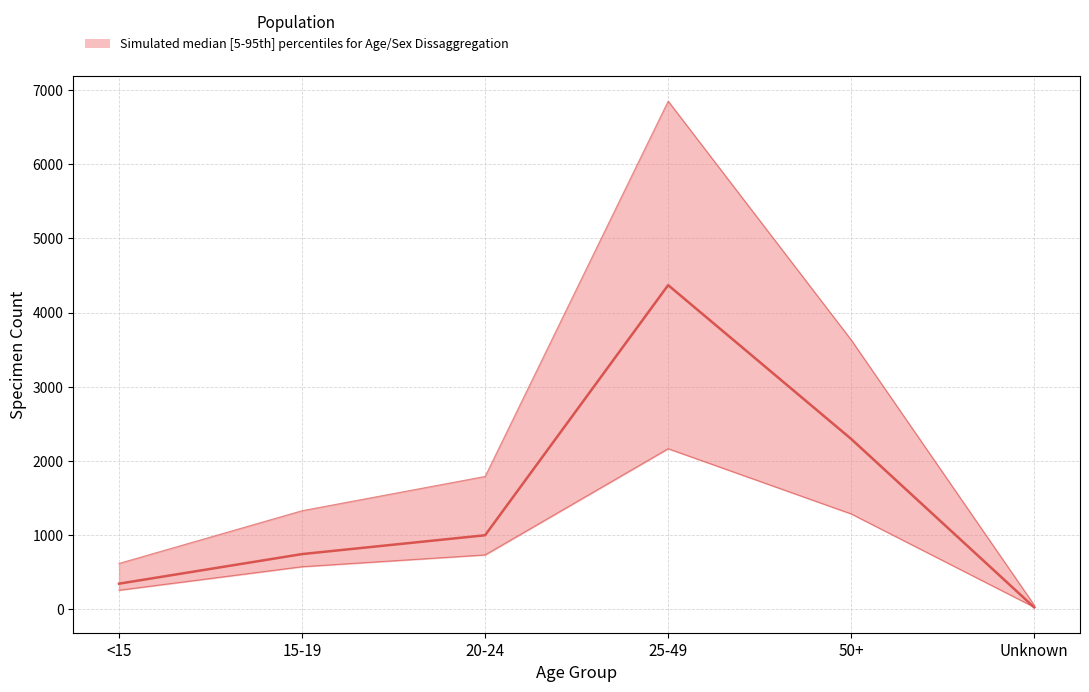

What position from the right is 25-49?

3